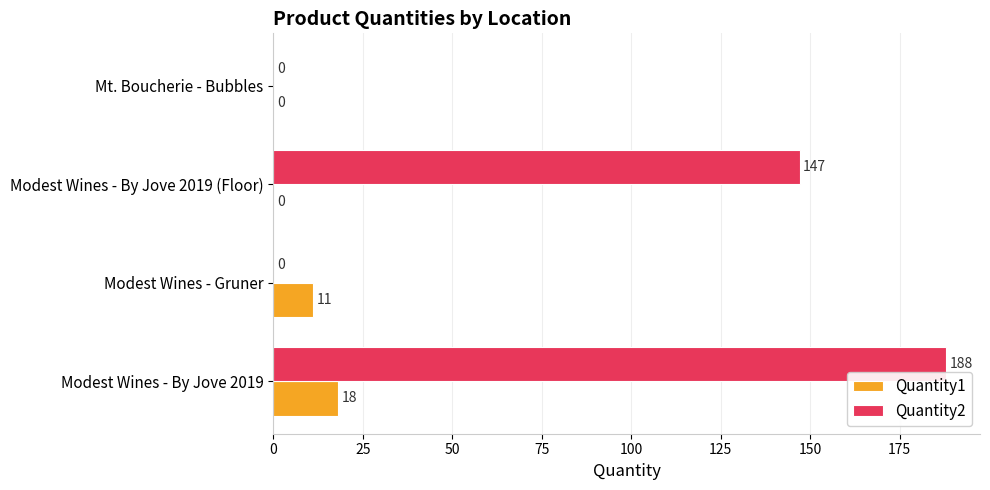

What is the sum of all Quantity1 values?

29